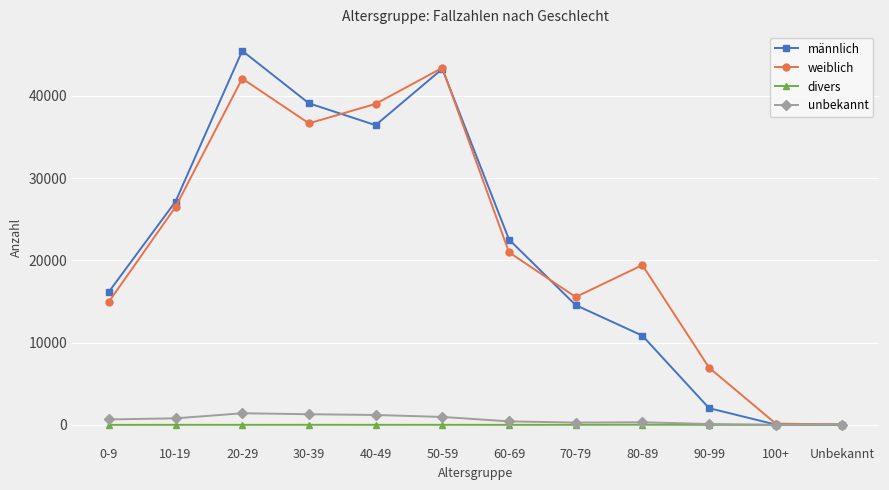

At which category does männlich reach its first local peak?

20-29